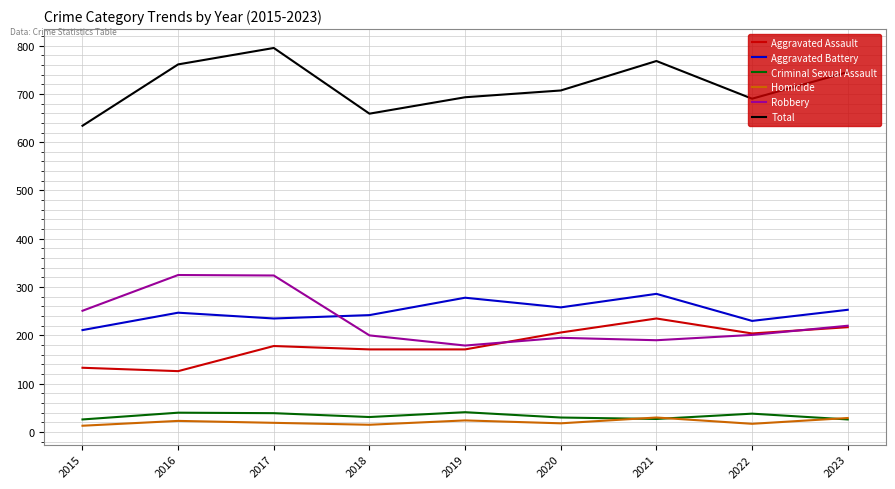

Is the value of Robbery at 2021 greater than the value of Homicide at 2022?

Yes